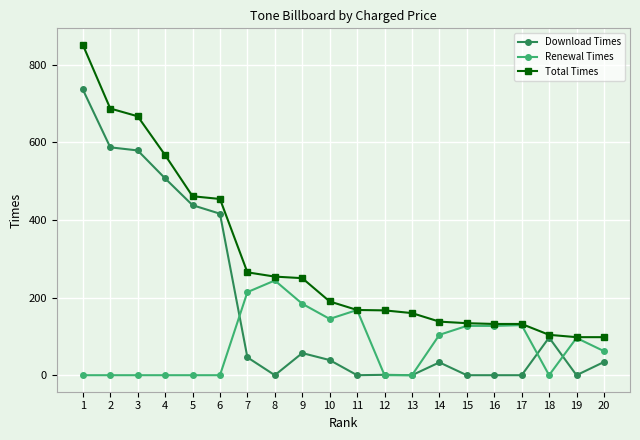

Is this an area chart (filled region under the line)?

No